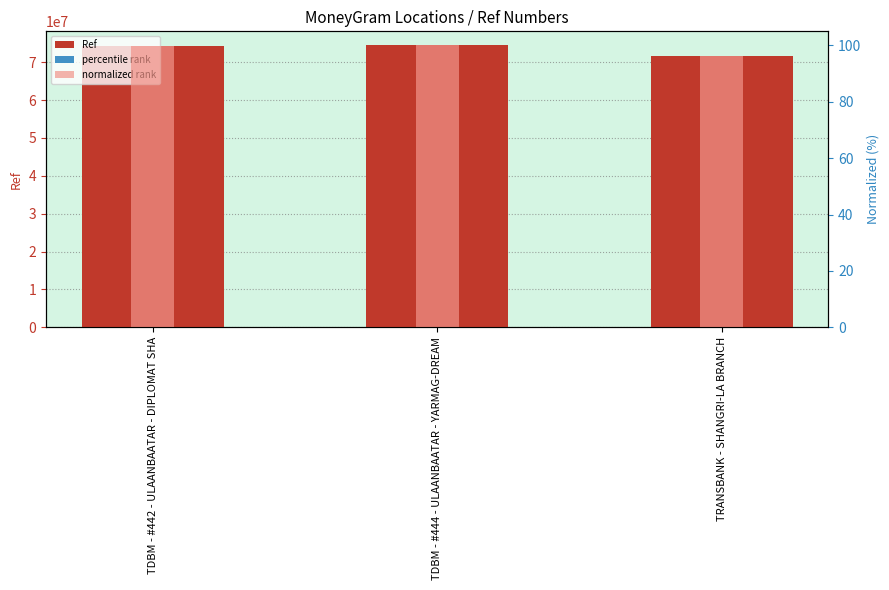

Which has a higher value, TDBM - #444 - ULAANBAATAR - YARMAG-DREAM or TRANSBANK - SHANGRI-LA BRANCH?

TDBM - #444 - ULAANBAATAR - YARMAG-DREAM